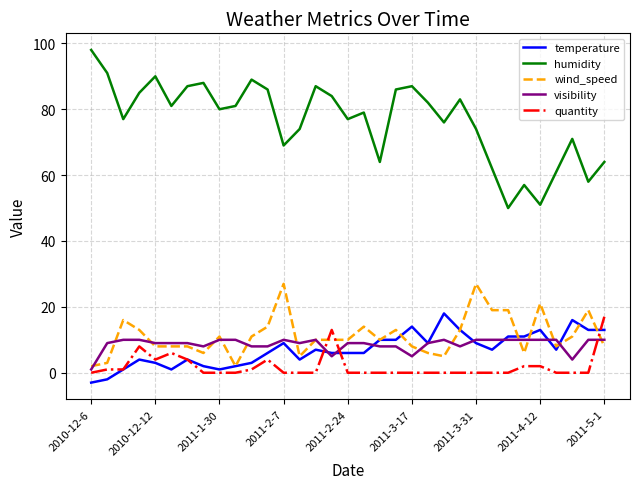

Which series has the largest range (max minus min)?

humidity